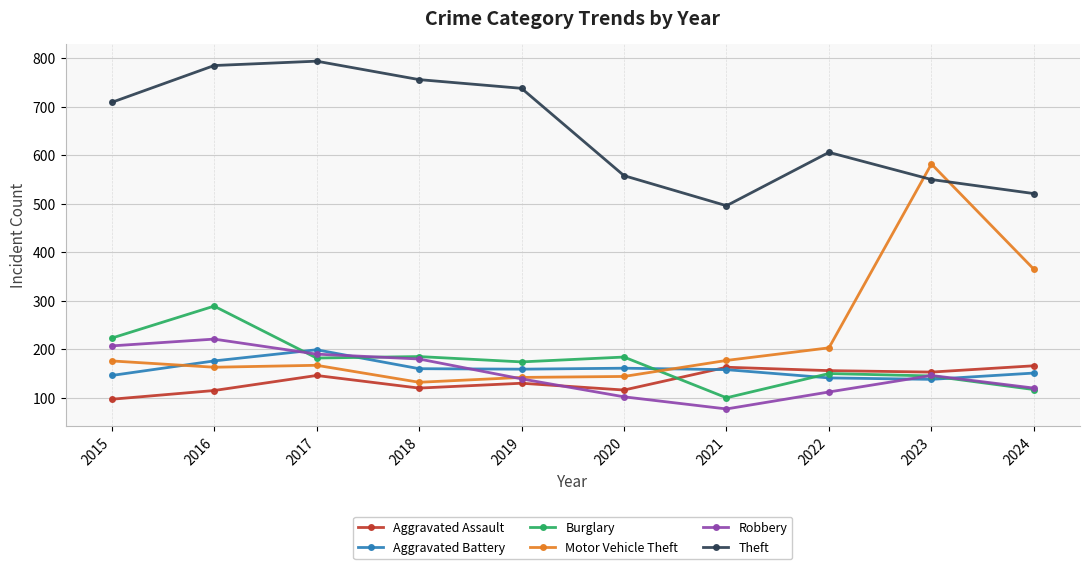

What value does the Aggravated Assault series have at 2022, to the nearest 5?

155